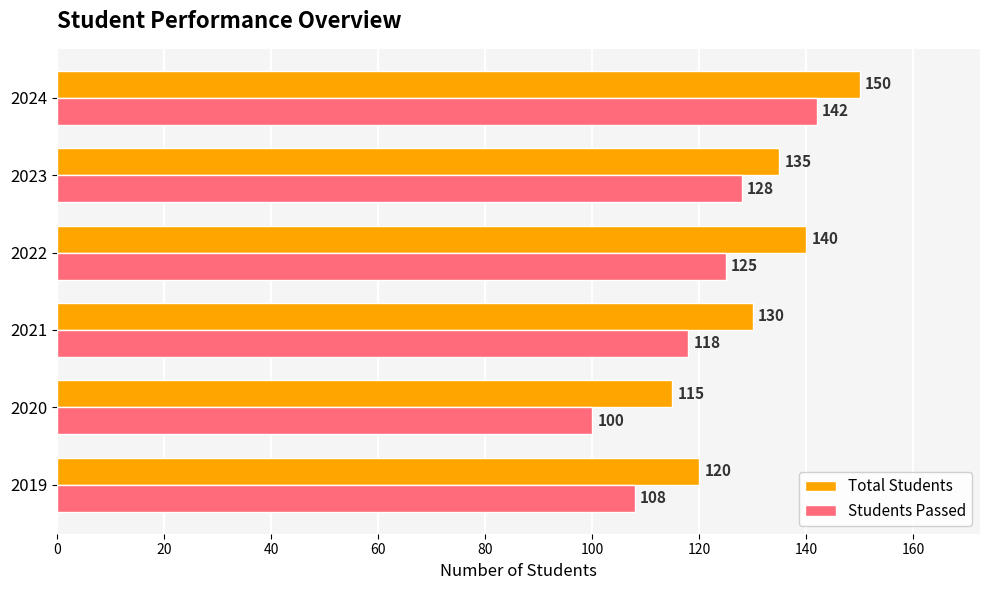

Read the Total Students value at 2019, to the nearest 5.

120